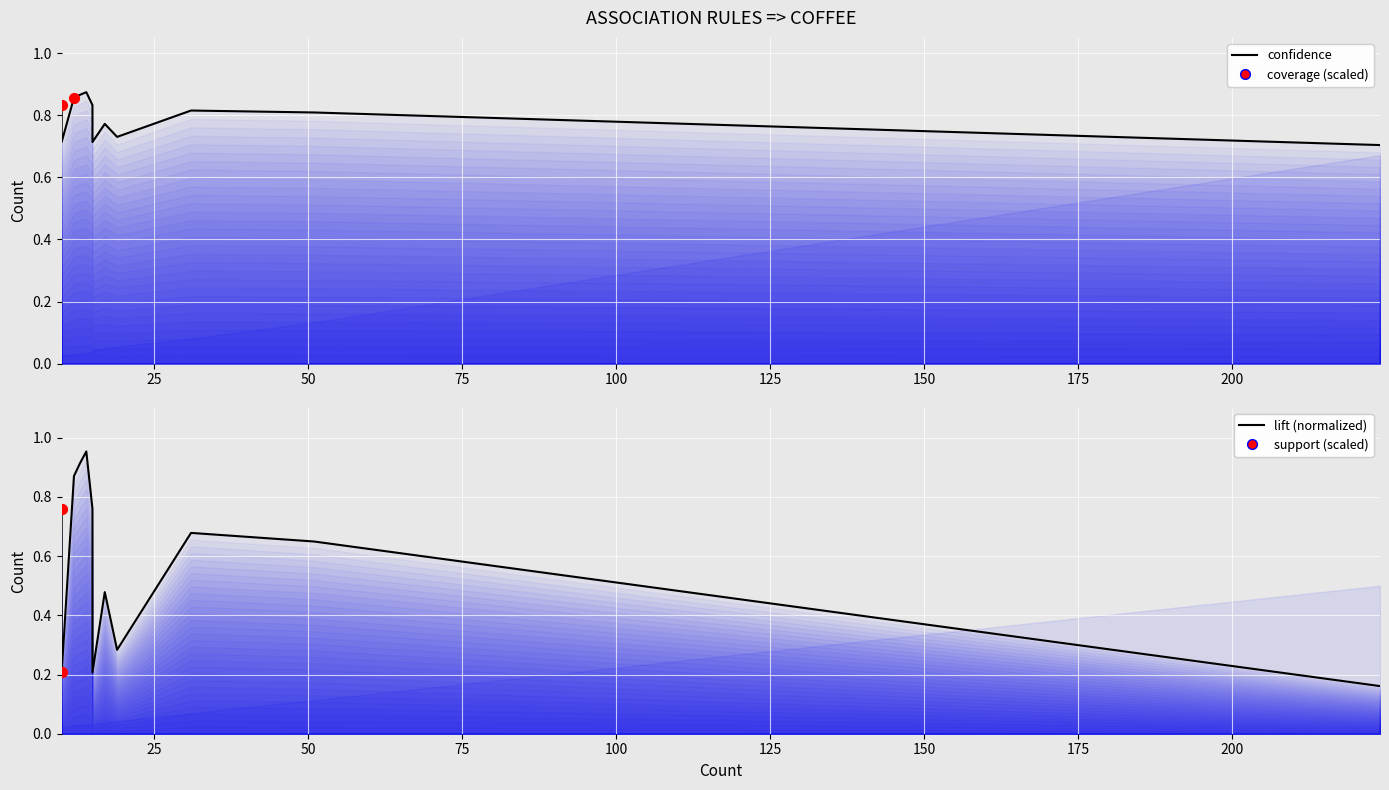

Which series has the widest spread of Y values?

lift (normalized)